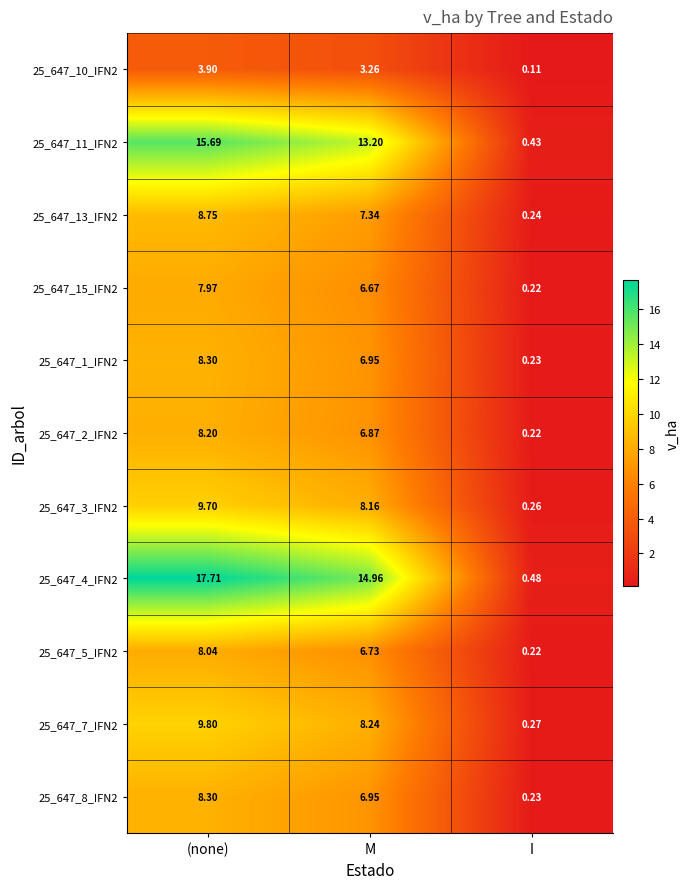

How many categories are shown in the chart?

3